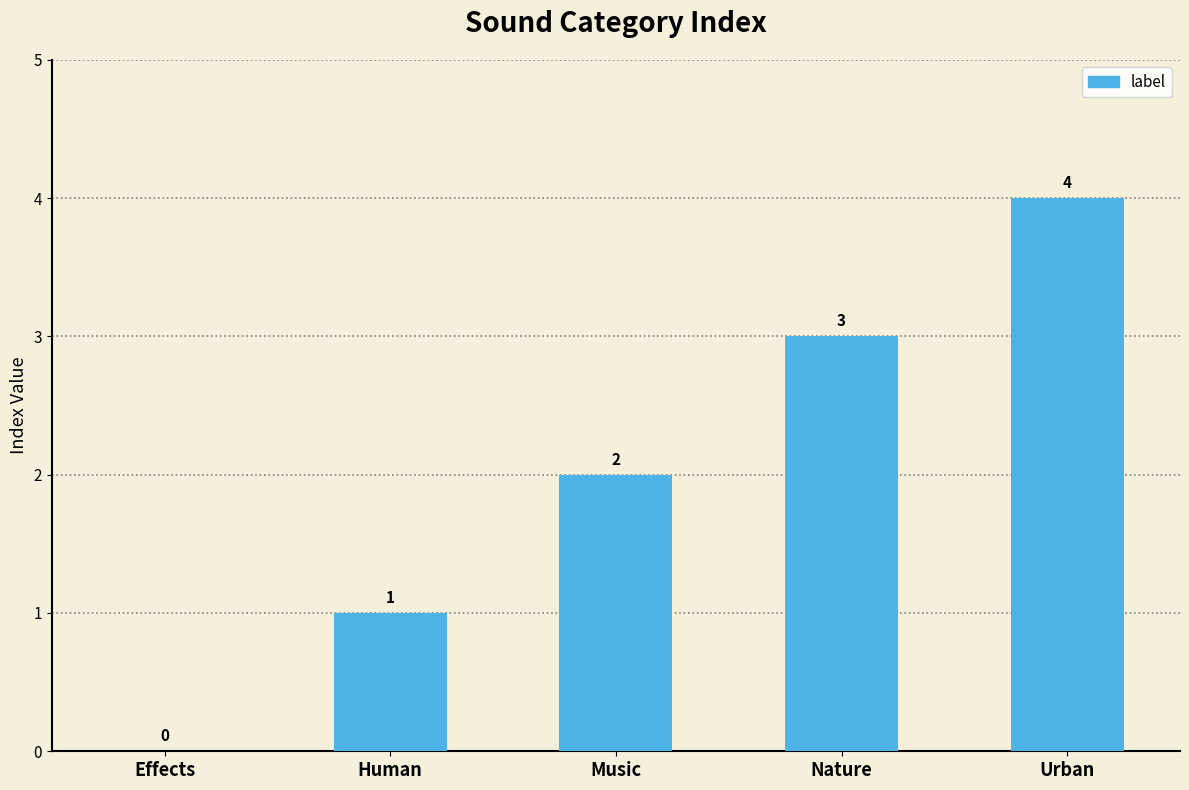

How many values are between 1 and 3?

3